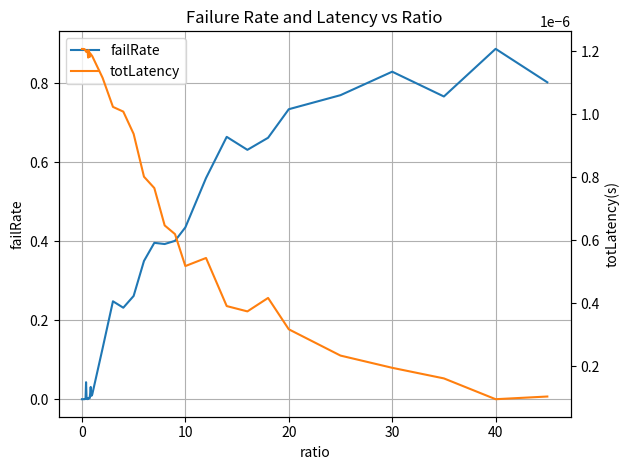

Is it true that failRate equals 0.6 at 0?

False